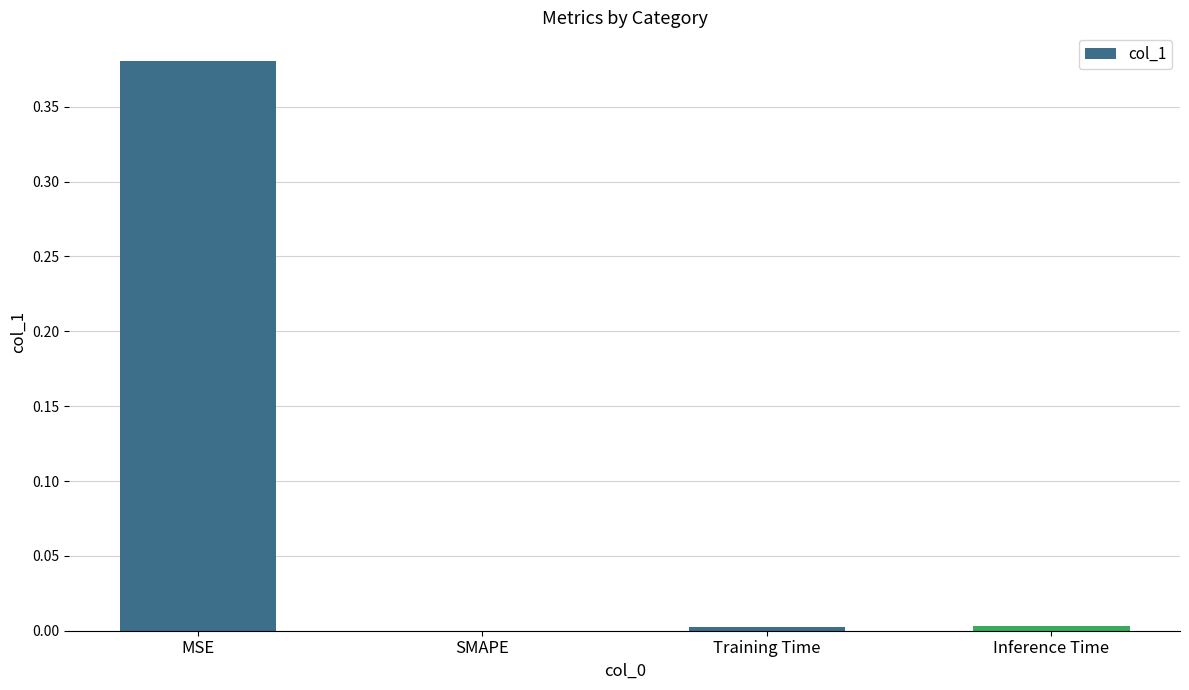

Are the bars horizontal?

No